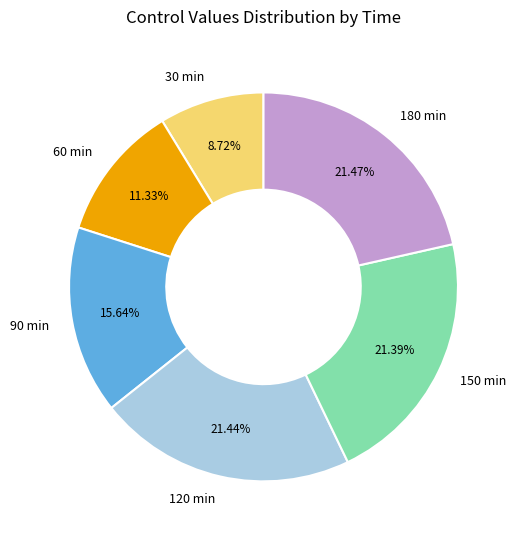

Approximately how many times larger is the value at 60 min compared to 120 min?

0.5